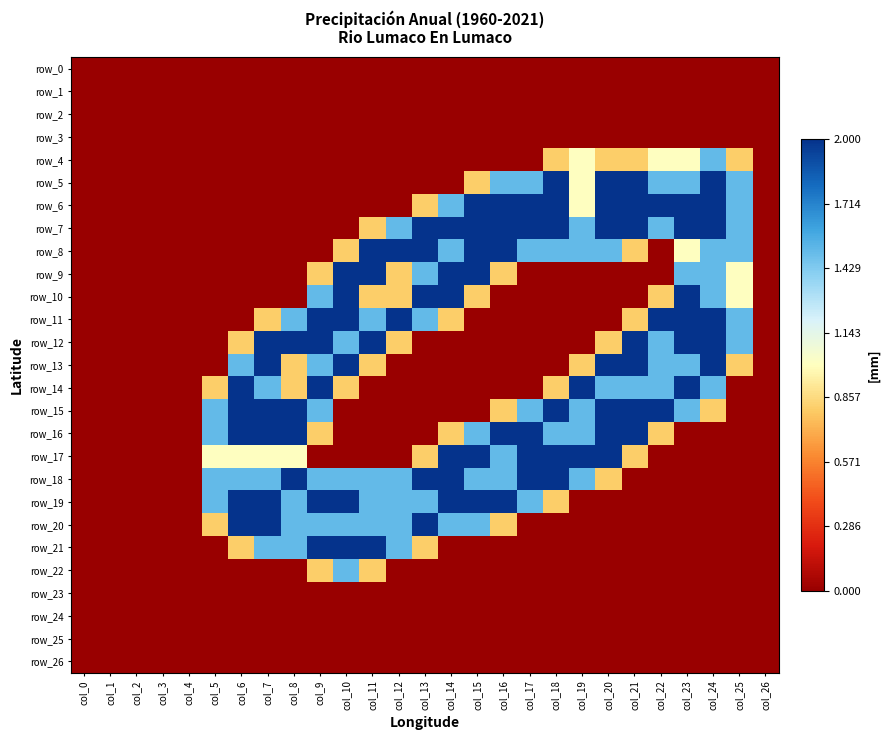

True or false: row_11 has a value of 0.8 at col_7.

True